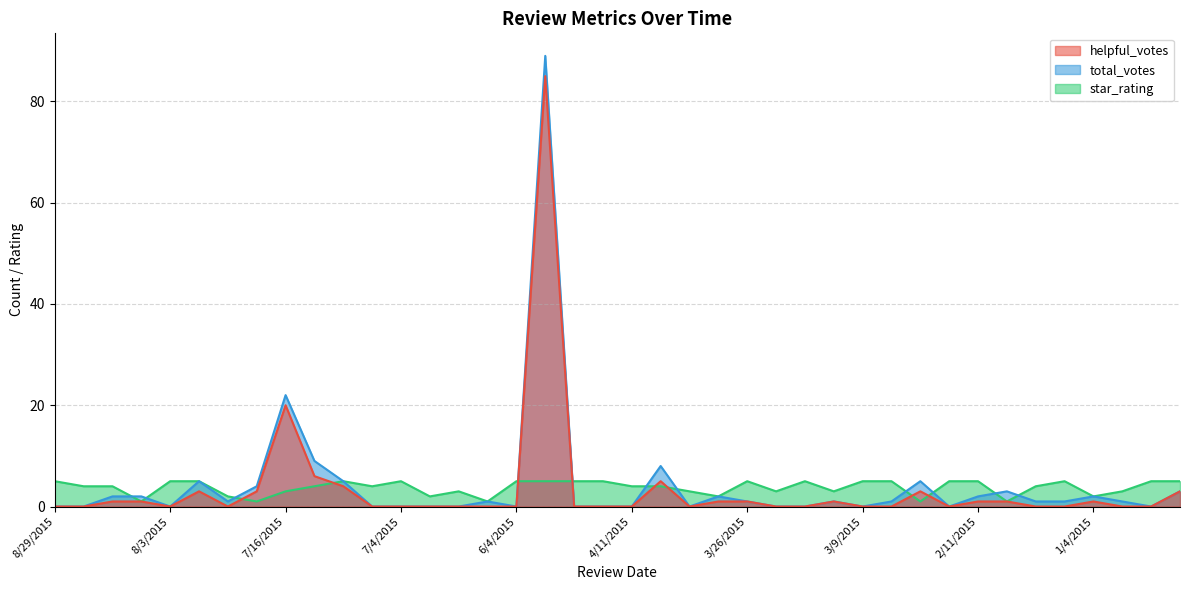

What is the sum of all total_votes values?

171